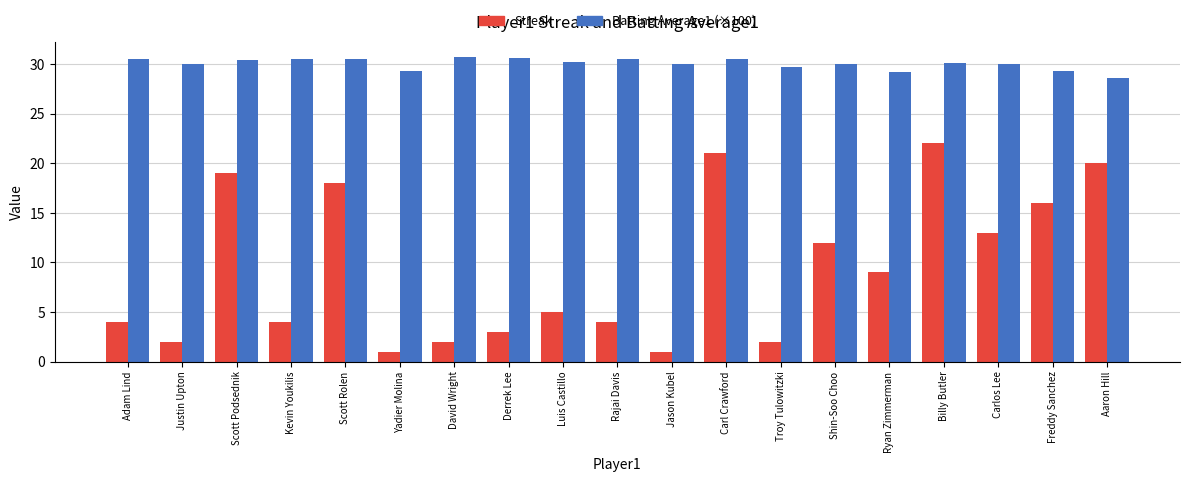

What is the average value of the Streak series?

9.4